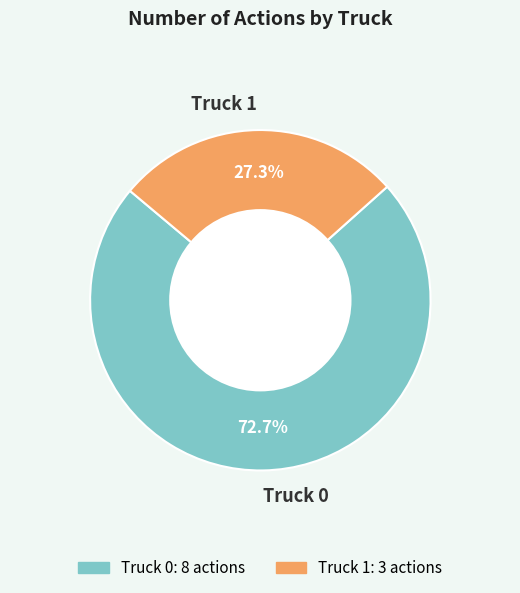

Is it true that Truck 0 is 65% of the pie?

False